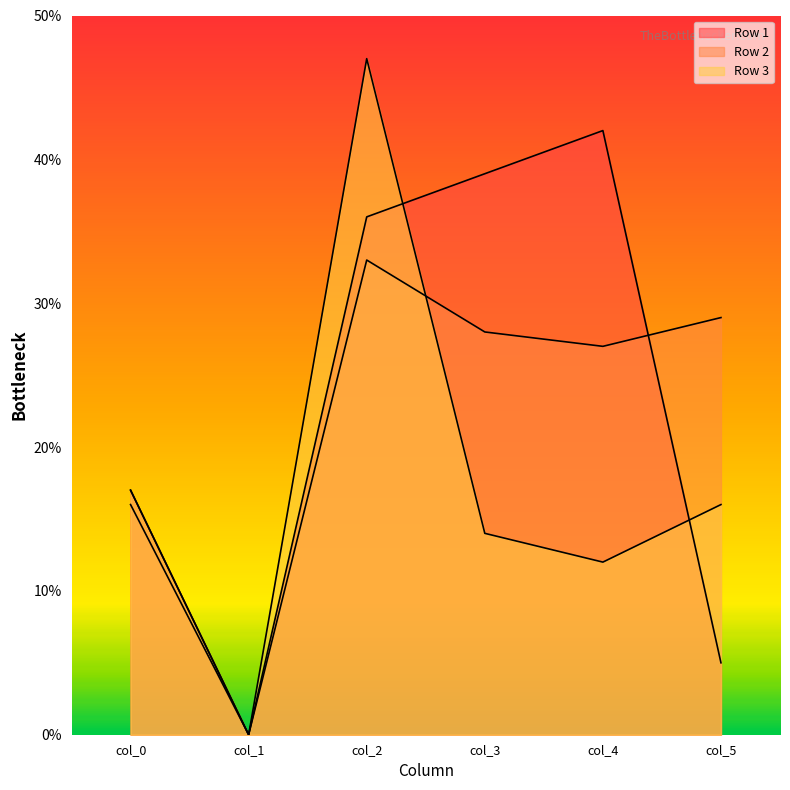

How many values in the Row 1 series are below 36?

3